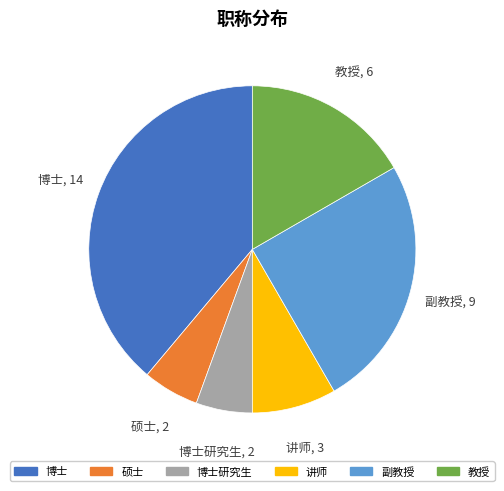

Do 副教授 and 博士 together represent more than half of the pie?

Yes